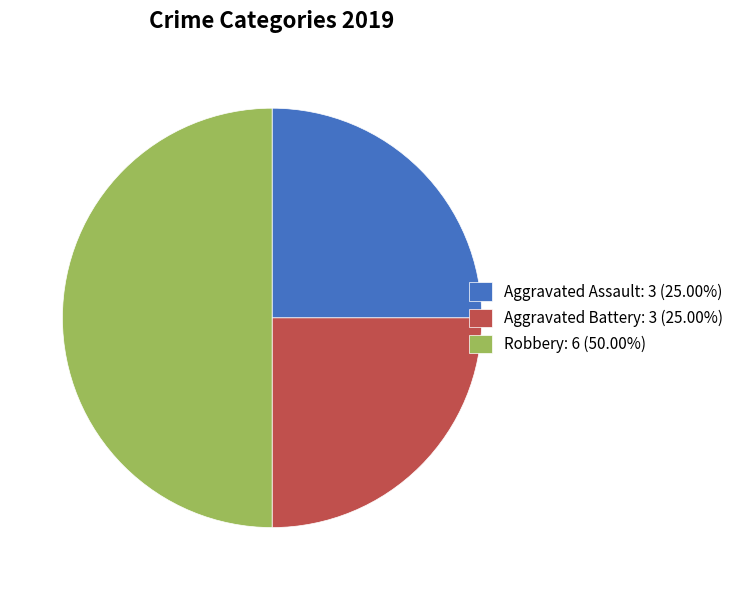

Which slice is the largest?

Robbery